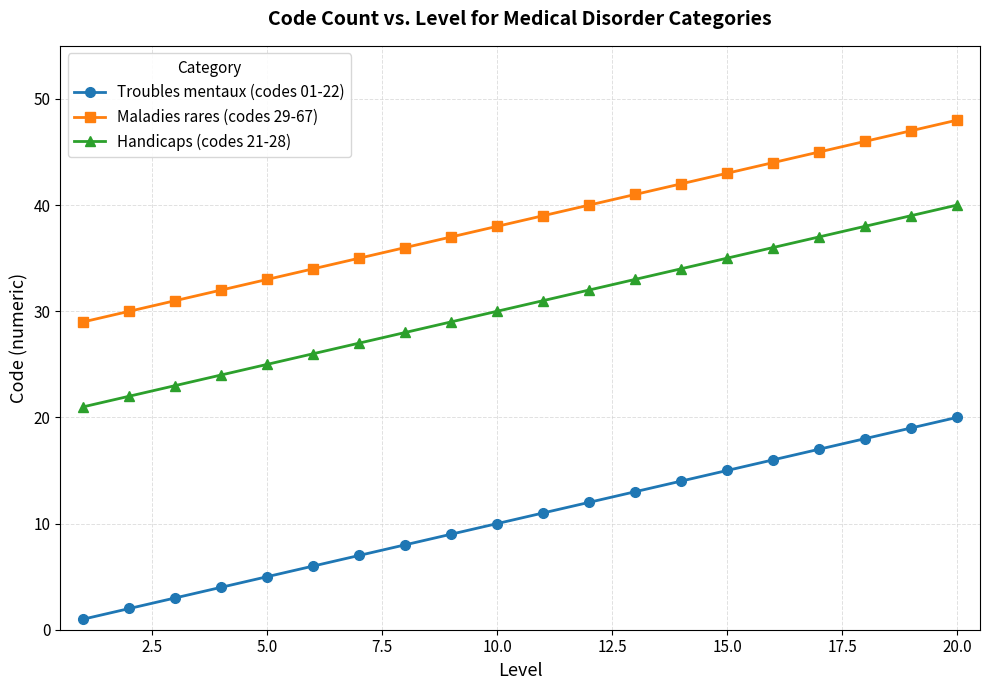

Which series has the largest total across all categories?

Maladies rares (codes 29-67)